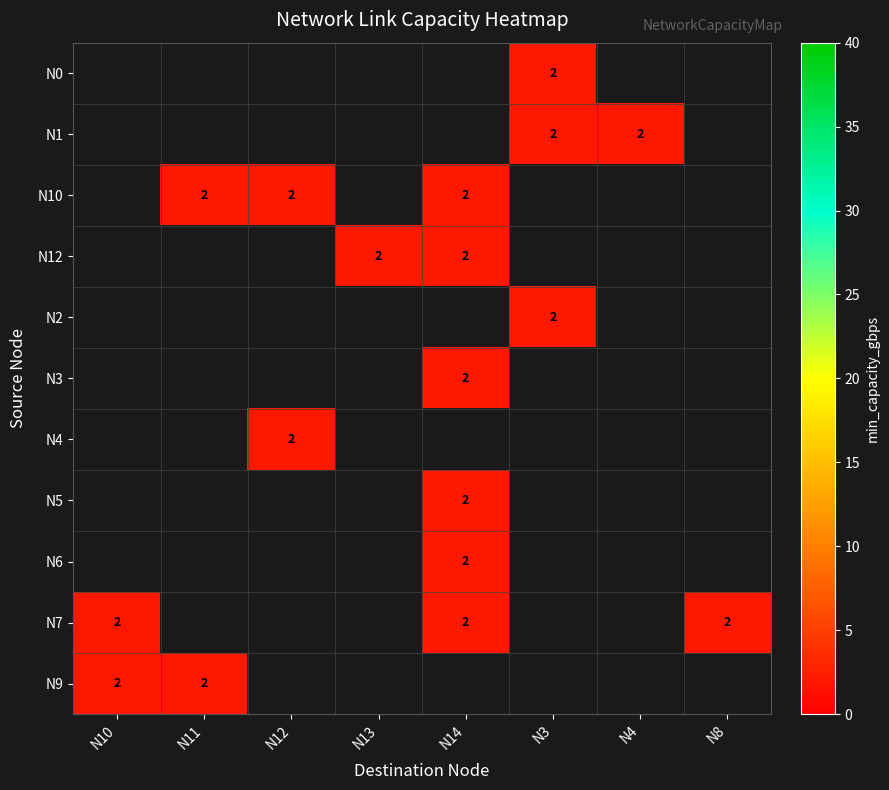

Between N11 and N8, which is larger?

N8